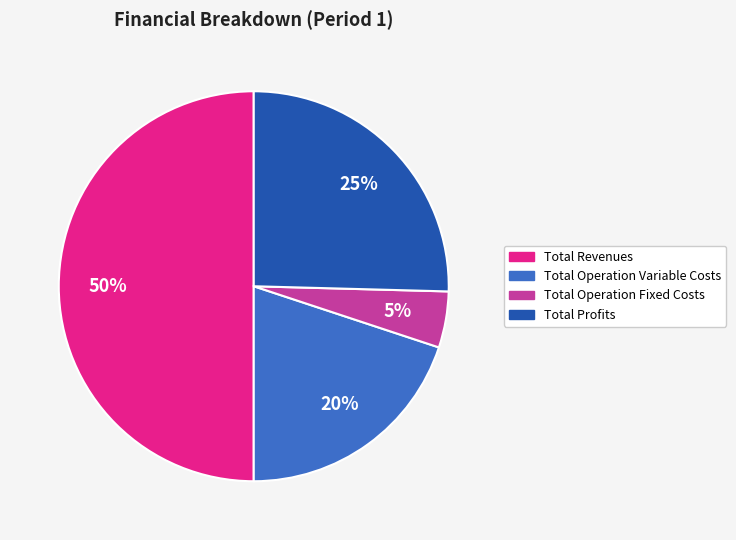

To the nearest percent, what is the difference between the largest and smallest slice percentages?

45%